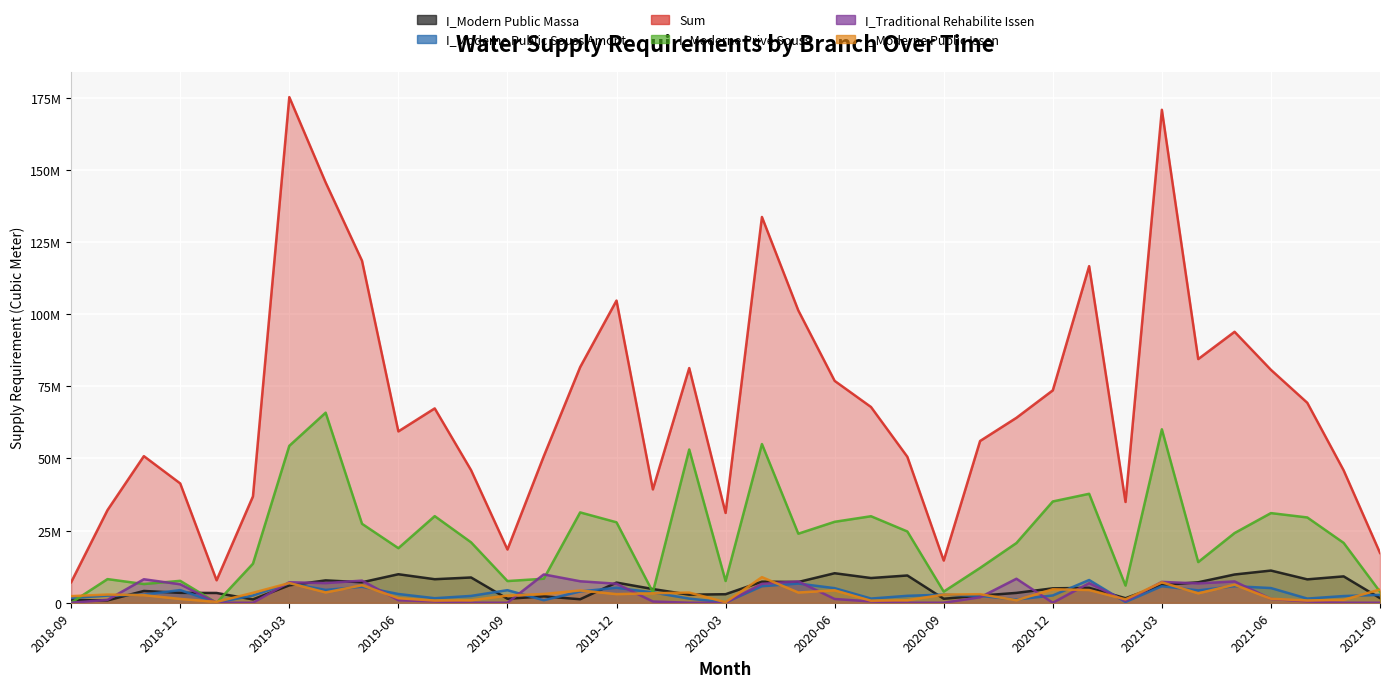

At which category does I_Moderne Public Issen (col_8) reach its first local peak?

2018-10